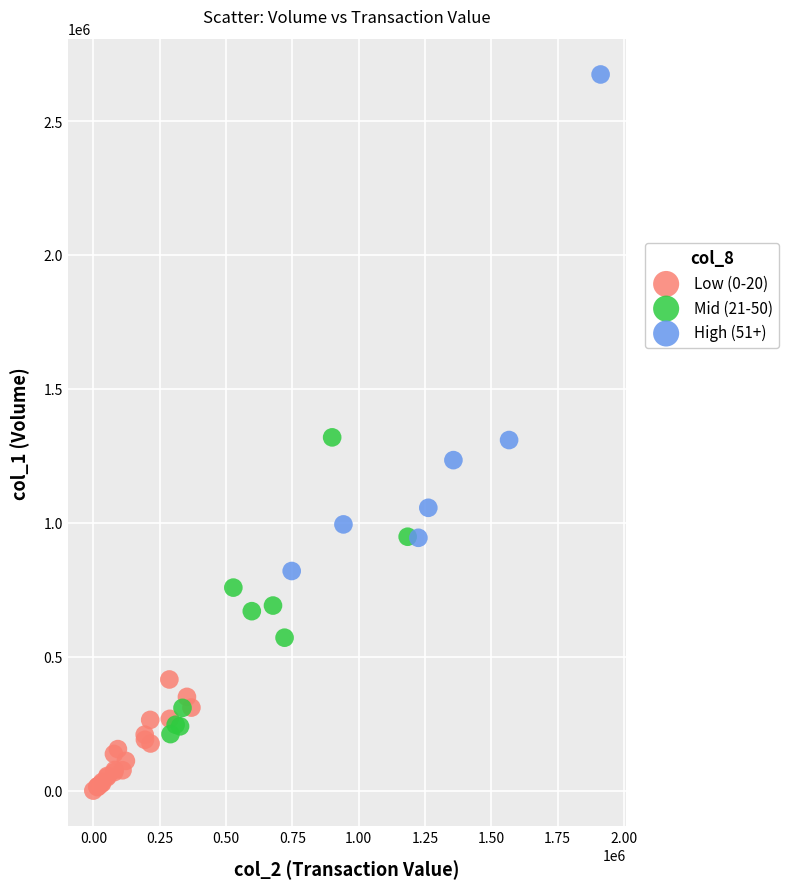

Which series contains the lowest Y value?

Low (0-20)